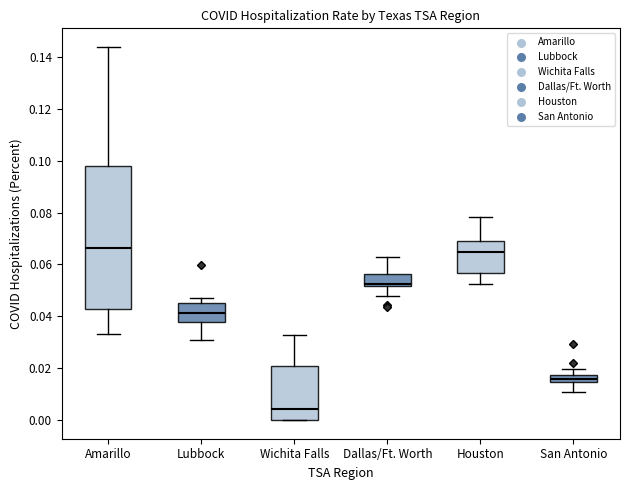

Which box is the tallest, from its lower edge to its upper edge?

Amarillo